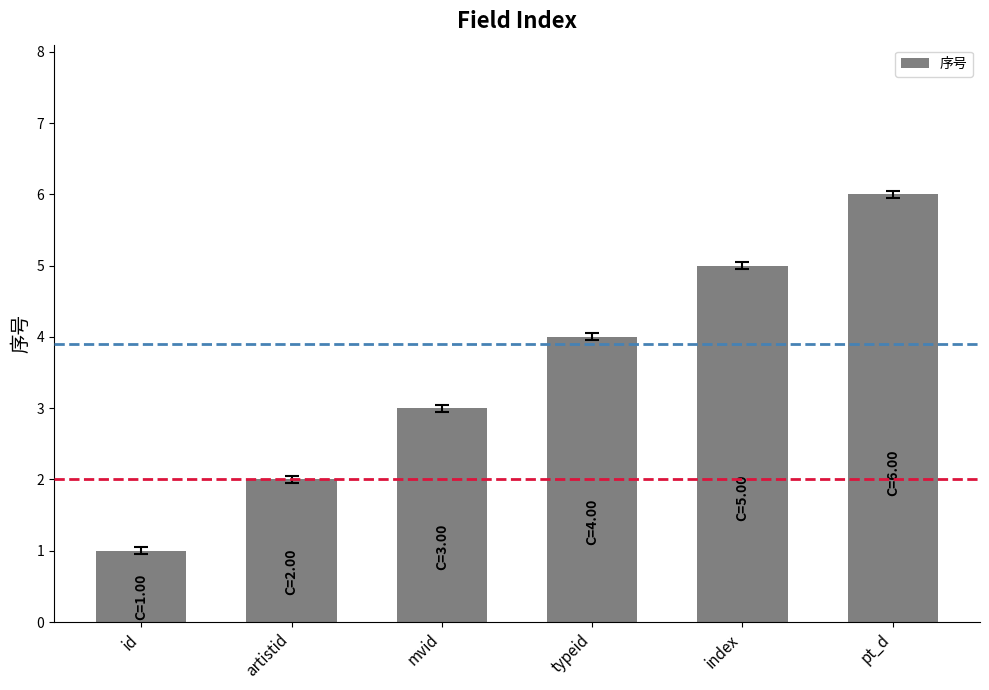

The chart shows a value of 1 at id. True or false?

True